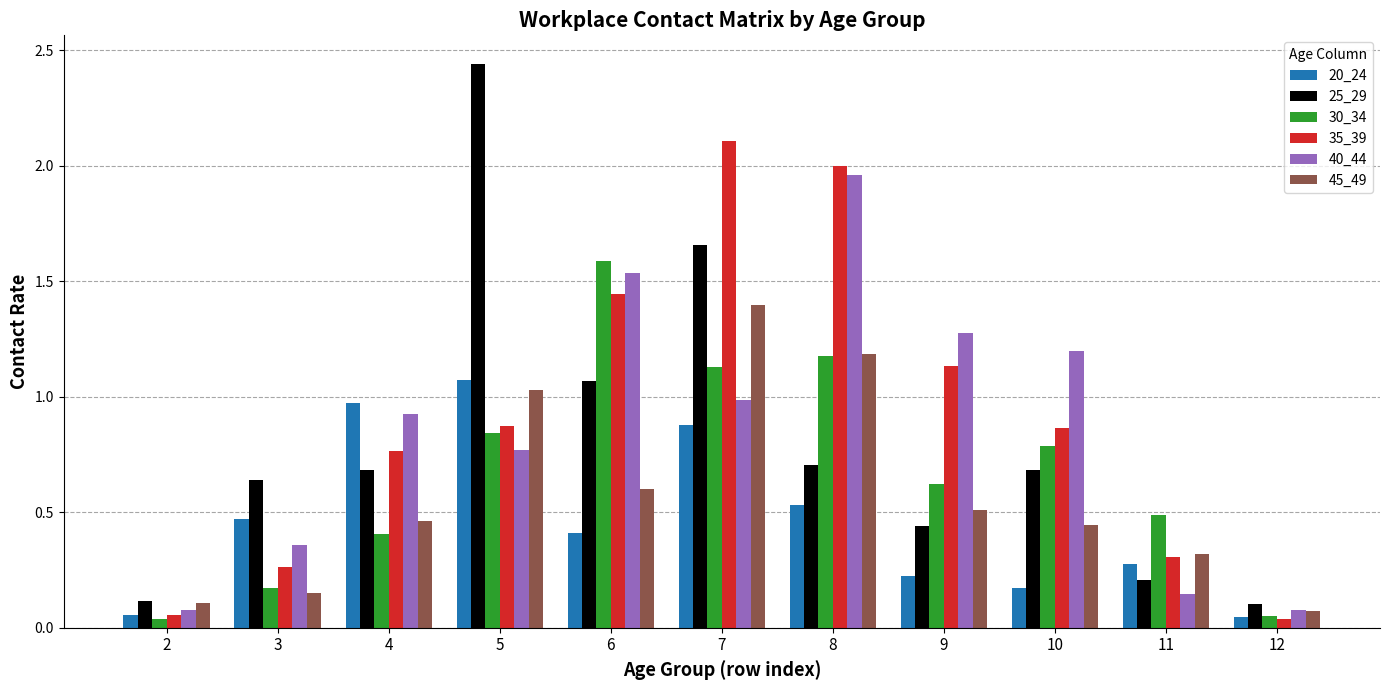

At which category is the sum across all series the highest?

7